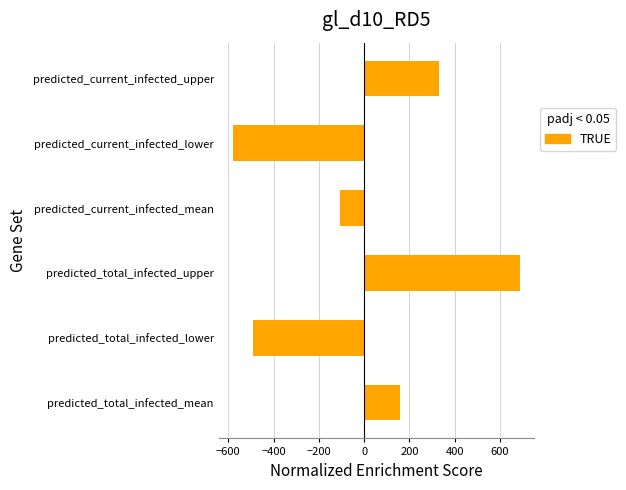

Is it true that the value at predicted_current_infected_mean is -105.3?

True